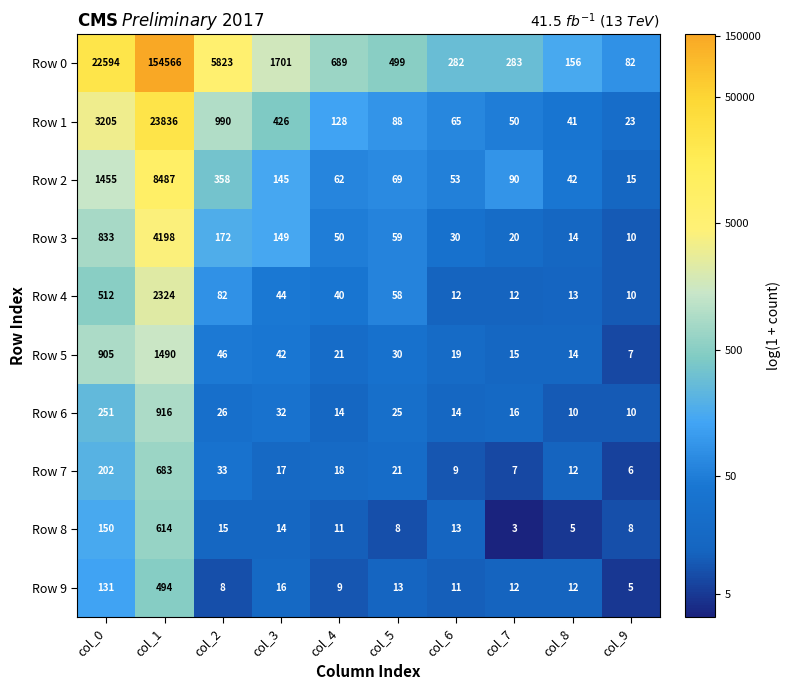

The Row 6 series shows 22 at col_3. True or false?

False